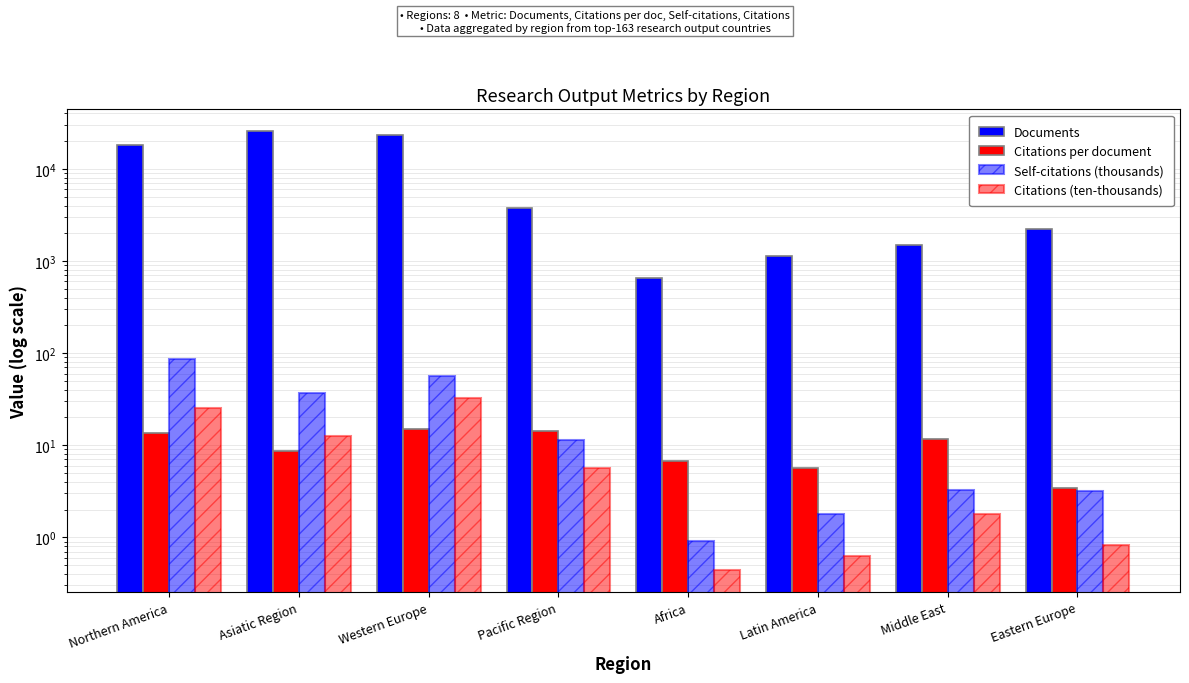

At which category is the sum across all series the highest?

Asiatic Region